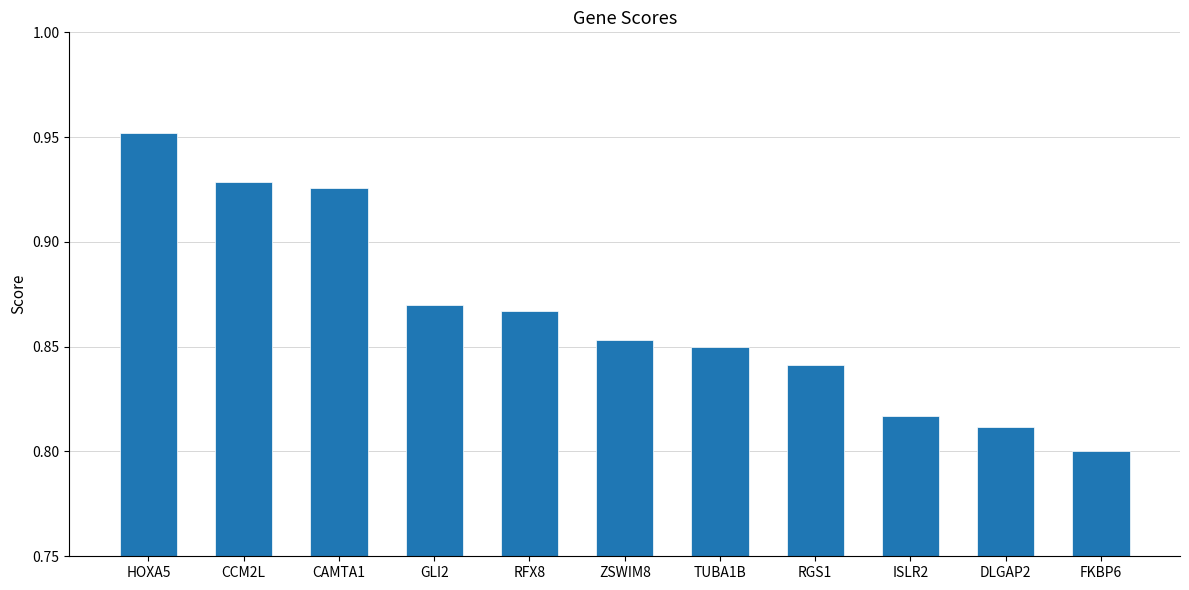

The value at FKBP6 is 0.8. True or false?

True